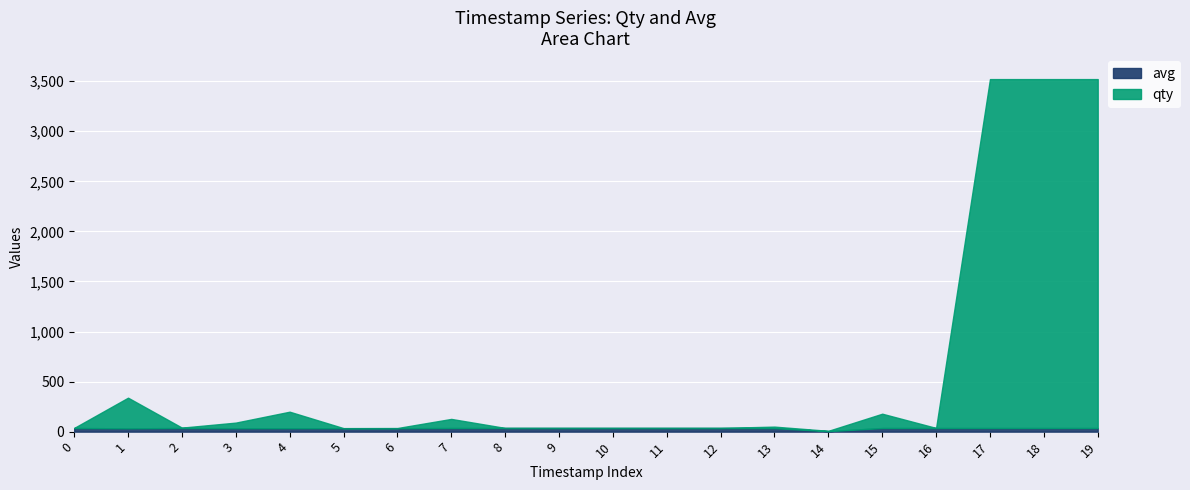

Reading left to right, transcribe all the data shown in this chart.

qty: 1	306	4	56	165	1	2	91	1	1	1	1	1	15	3	143	1	3485	3485	3485
avg: 36	33	36	34	34	34	34	36	36	36	36	36	36	35	5	36	36	36	36	36